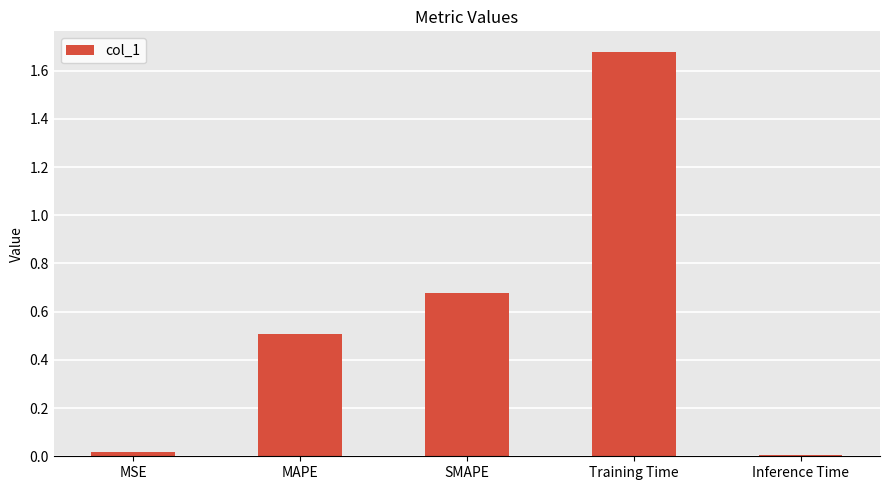

At which category does the chart reach its peak across all series?

Training Time